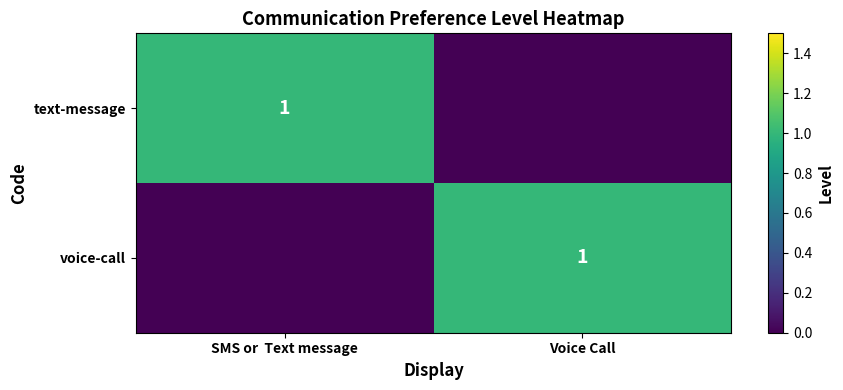

True or false: text-message has a value of 2 at SMS or  Text message.

False